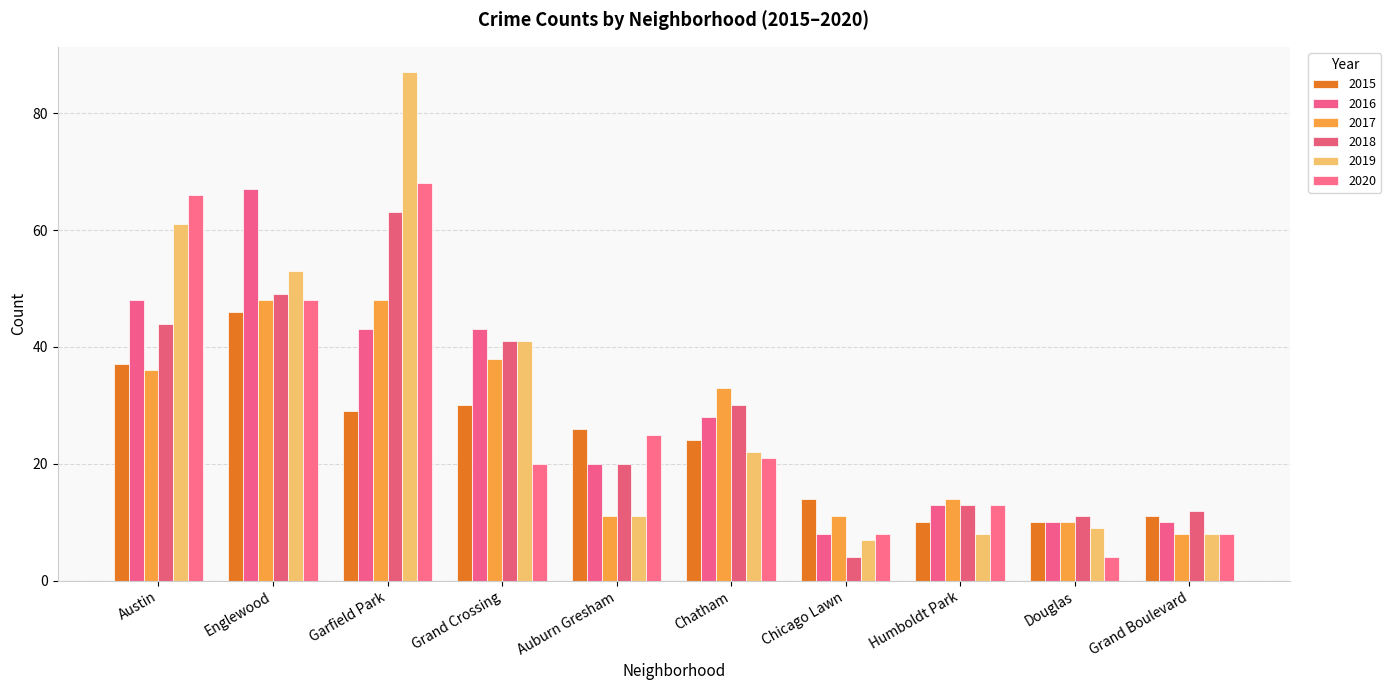

What is the smallest value displayed?

4